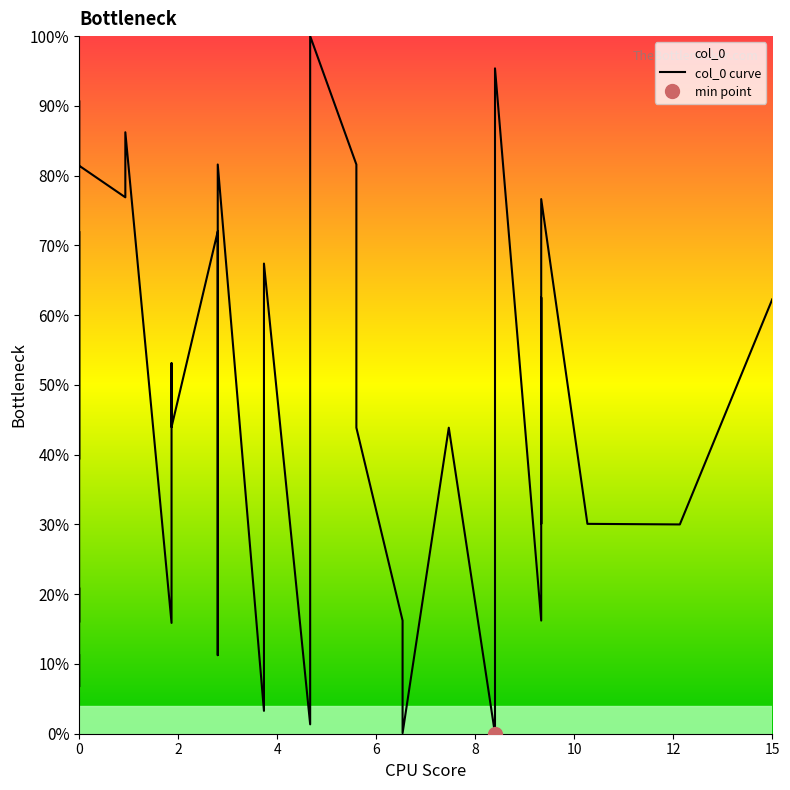

Is this an area chart (filled region under the line)?

No